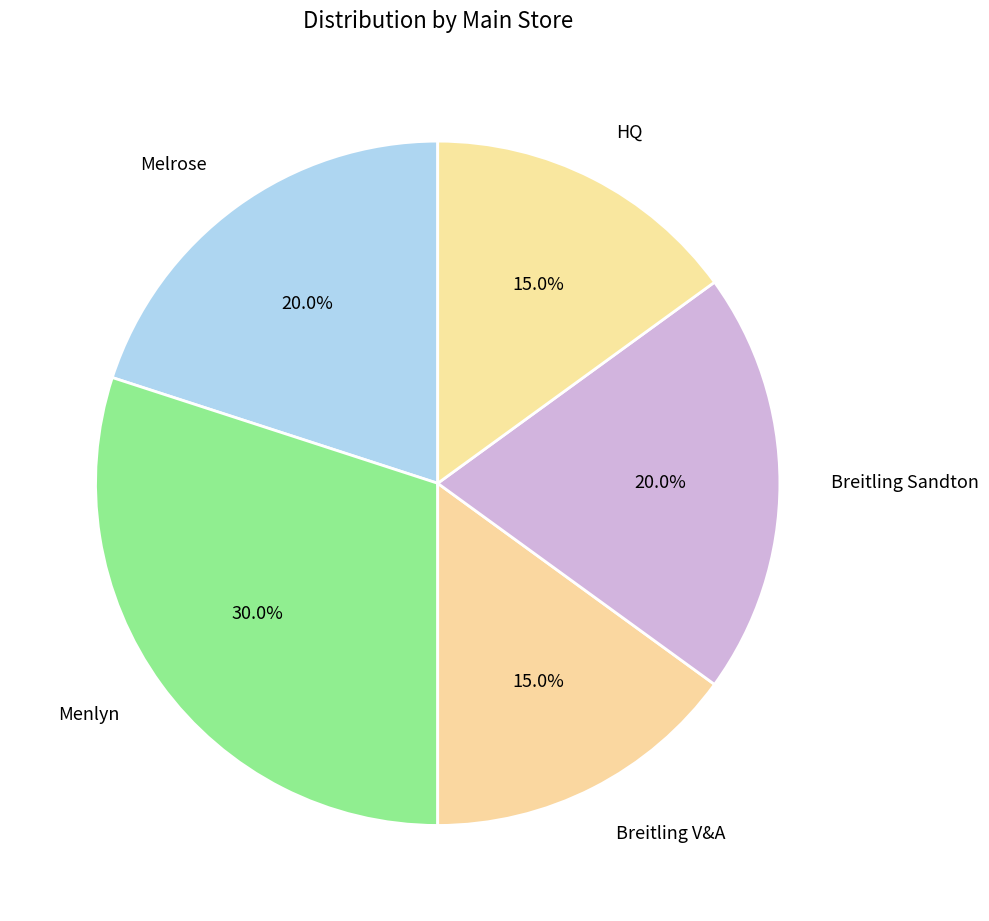

How many segments does this pie chart have?

5